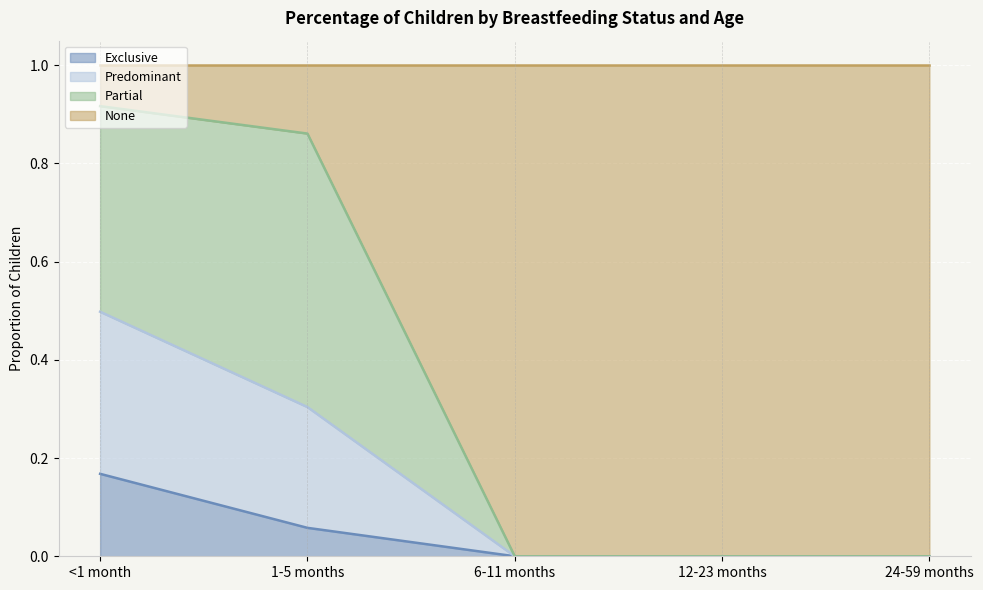

At which label does Predominant reach its peak?

<1 month